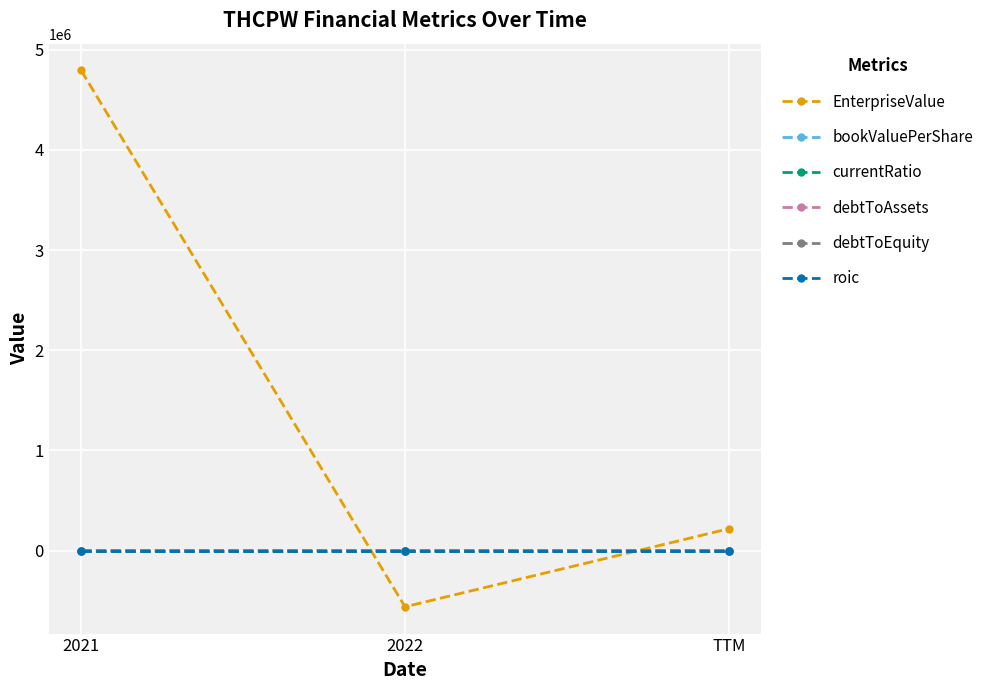

Where does the EnterpriseValue series first go above 219365?

2021